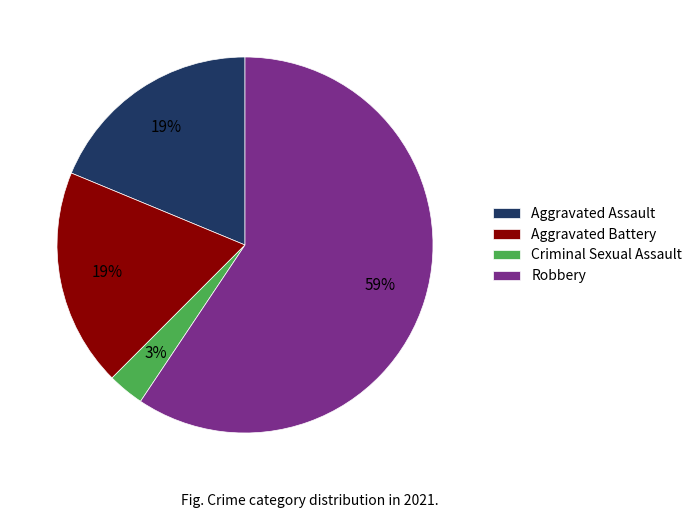

Which slice is the largest?

Robbery